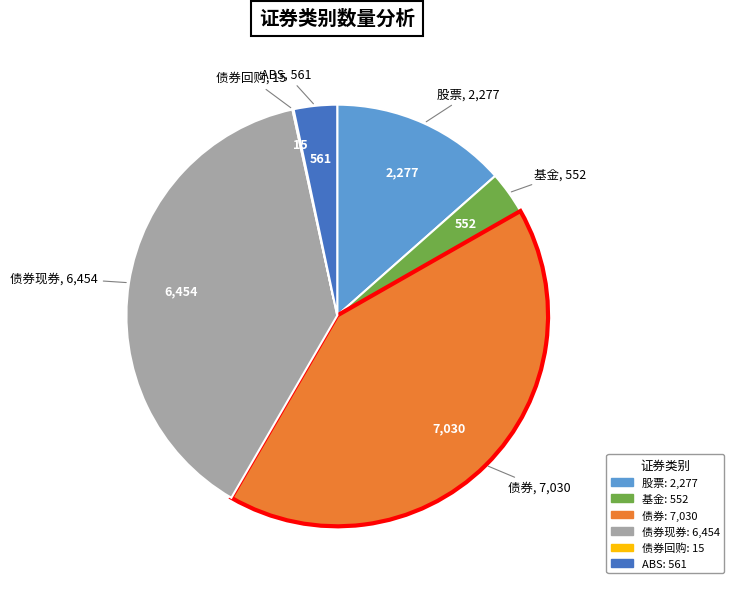

What is the ratio of the value at 股票 to the value at 基金?

4.1